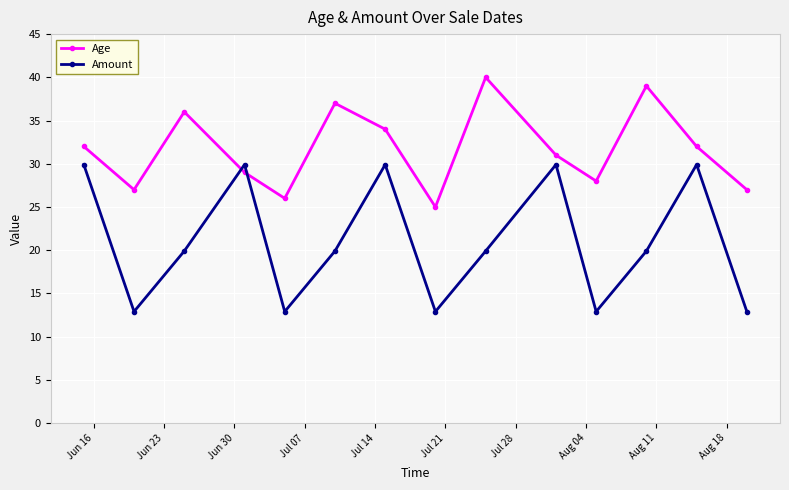

What is the minimum value for Age?

25.0